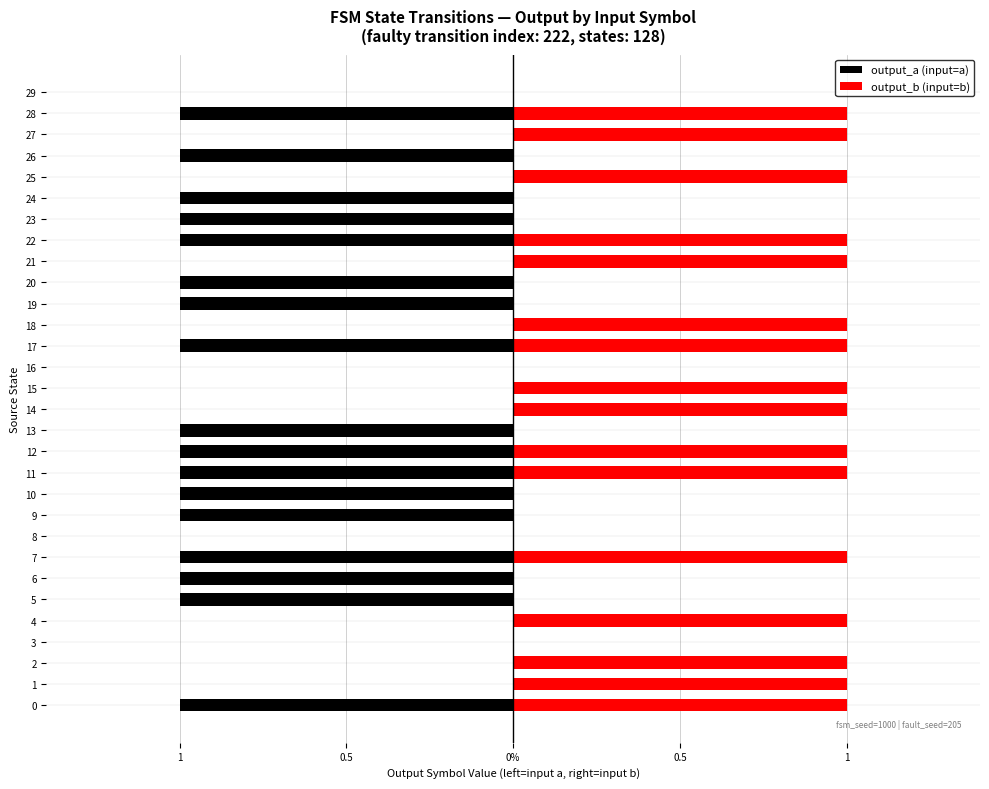

Count the output_a (input=a) values in the range -1 to 0.

30